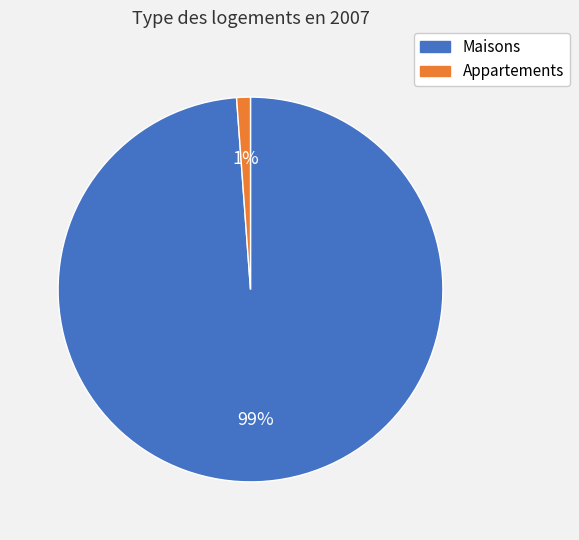

To the nearest percent, what is the difference between the Appartements and Maisons slice percentages?

98%